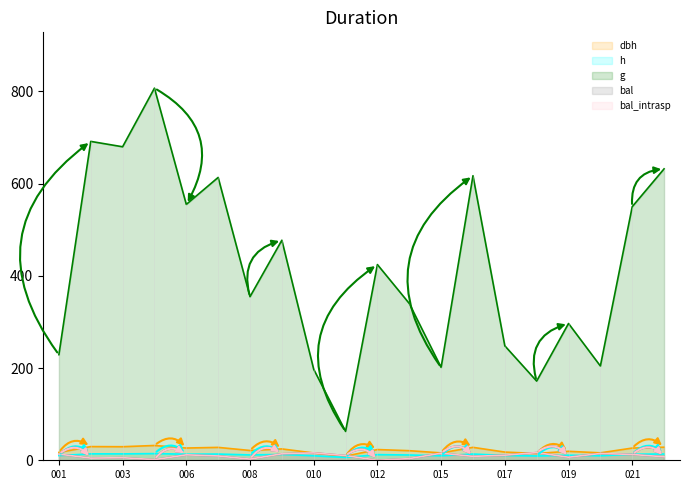

True or false: dbh and h intersect in this chart.

False